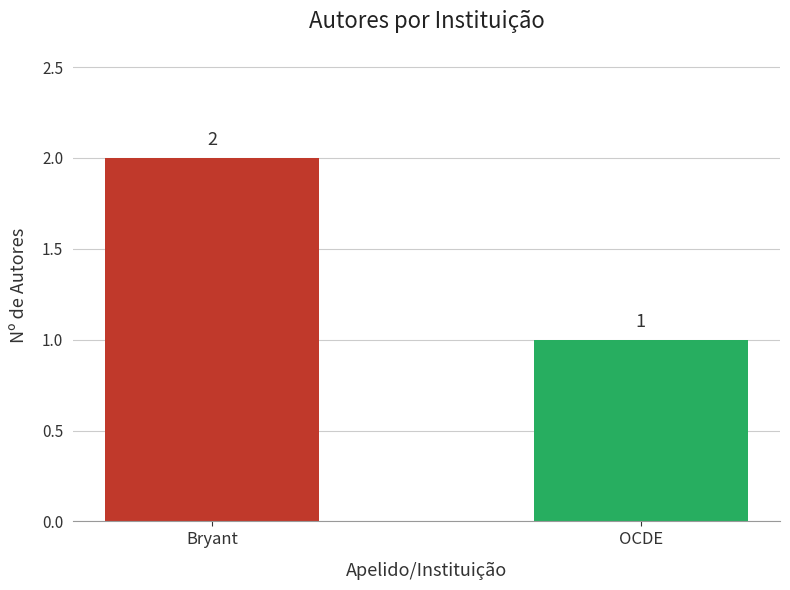

What is the difference between the maximum and minimum values?

1